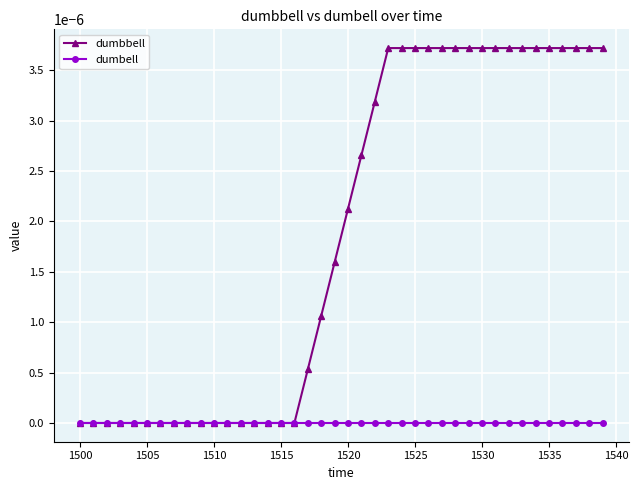

Which series has the largest total across all categories?

dumbbell